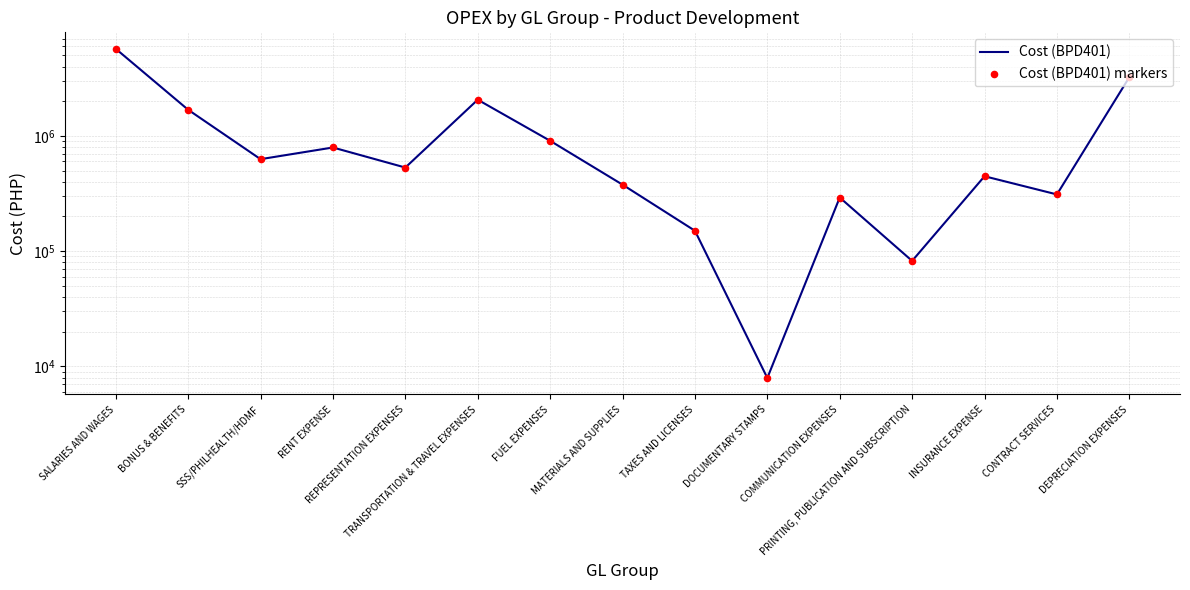

Is the value of Cost (BPD401) markers at BONUS & BENEFITS greater than the value of Cost (BPD401) at REPRESENTATION EXPENSES?

Yes